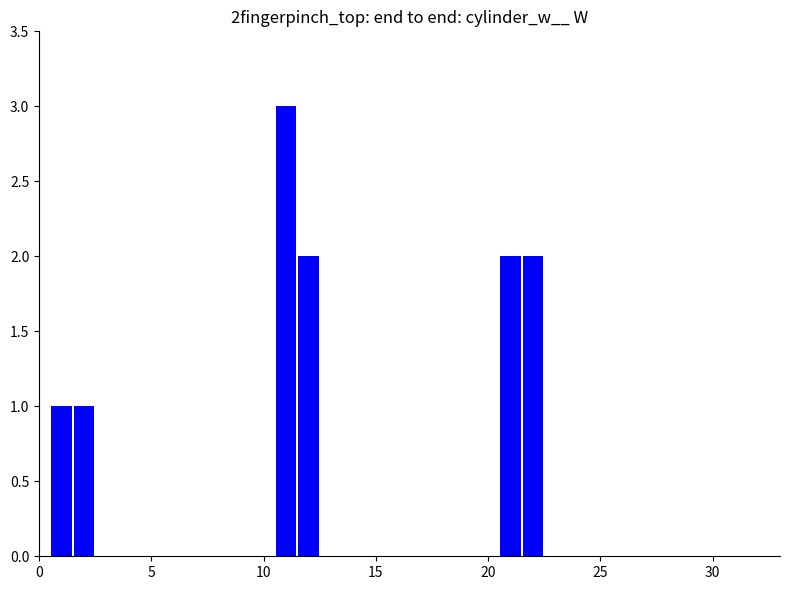

What is the sum of all values?

11